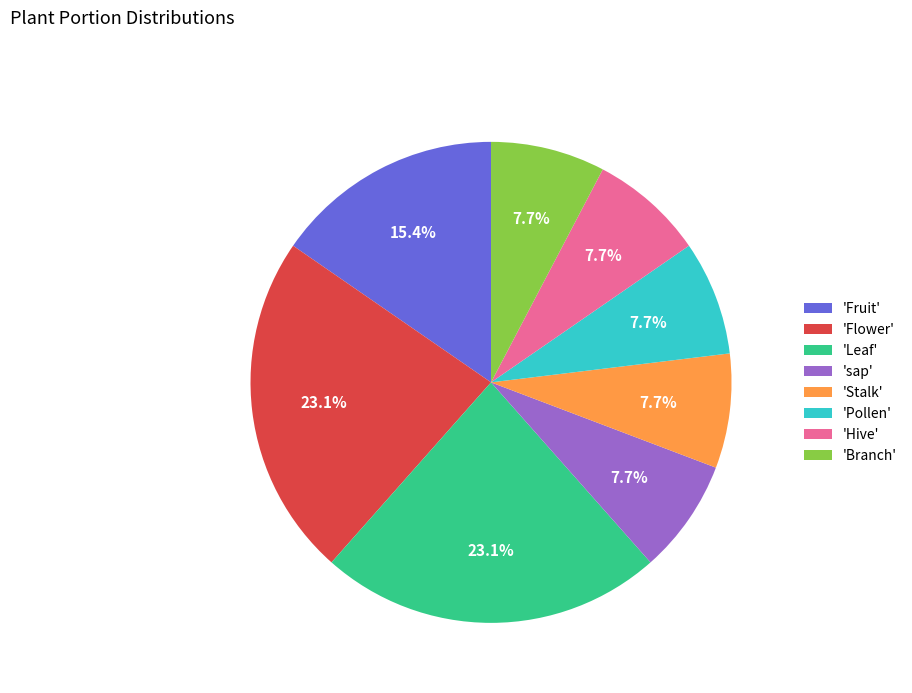

Approximately how many times larger is the value at 'Fruit' compared to 'Flower'?

0.7